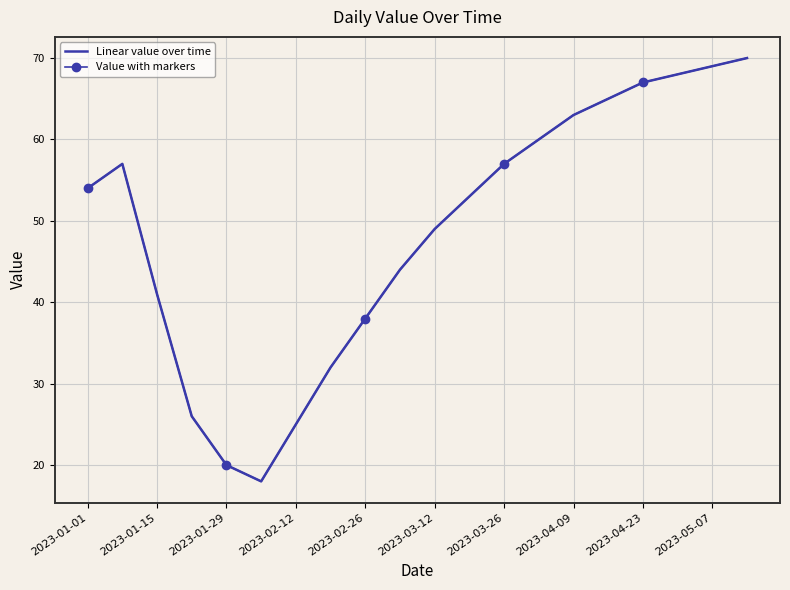

True or false: Linear value over time and Value with markers intersect in this chart.

False